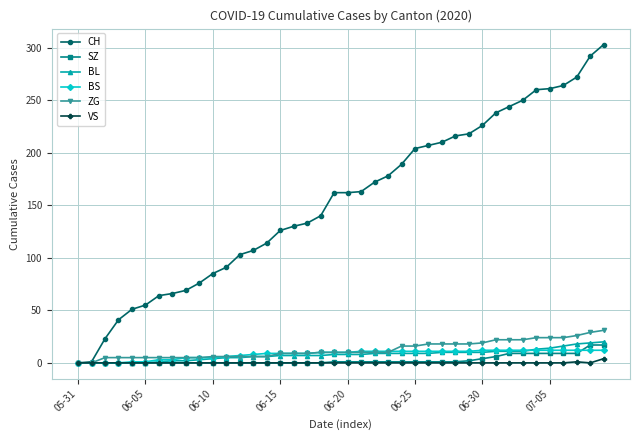

What is the greatest value displayed?

303